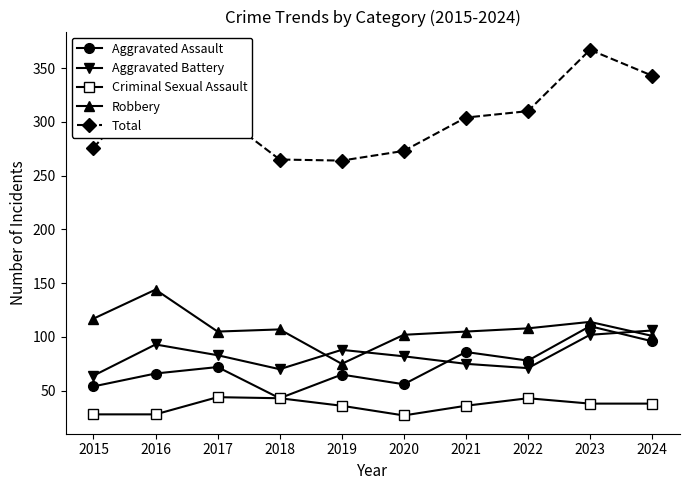

Read the Robbery value at 2015.

117